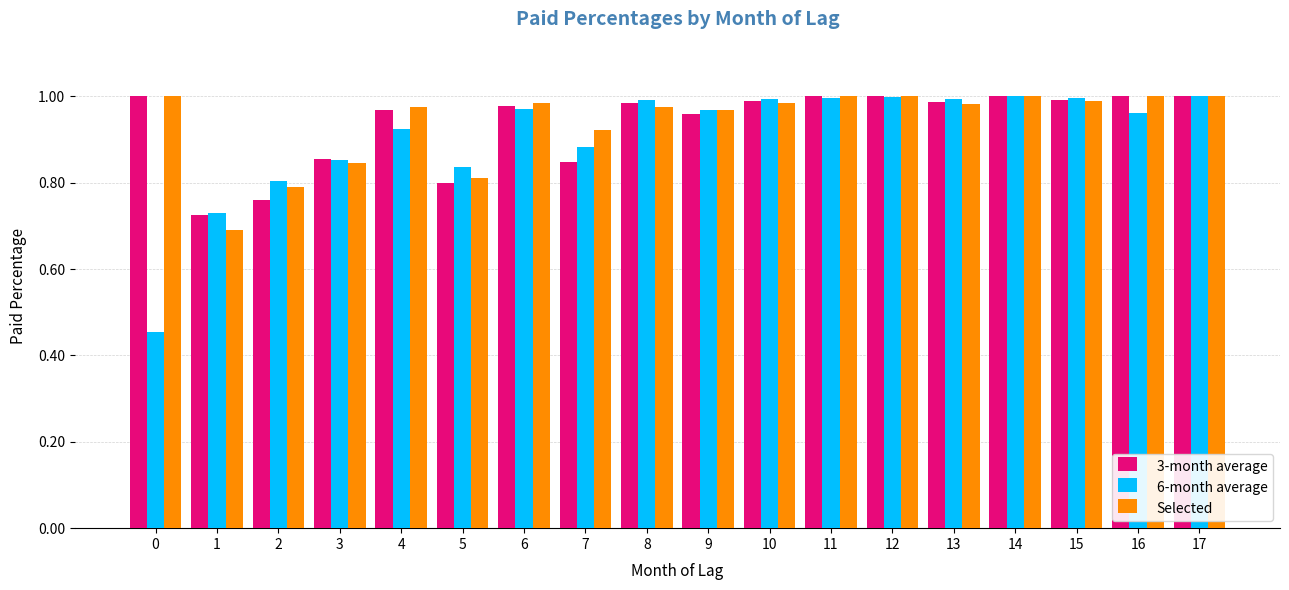

What is the difference between the maximum and minimum values in the Selected series?

0.3